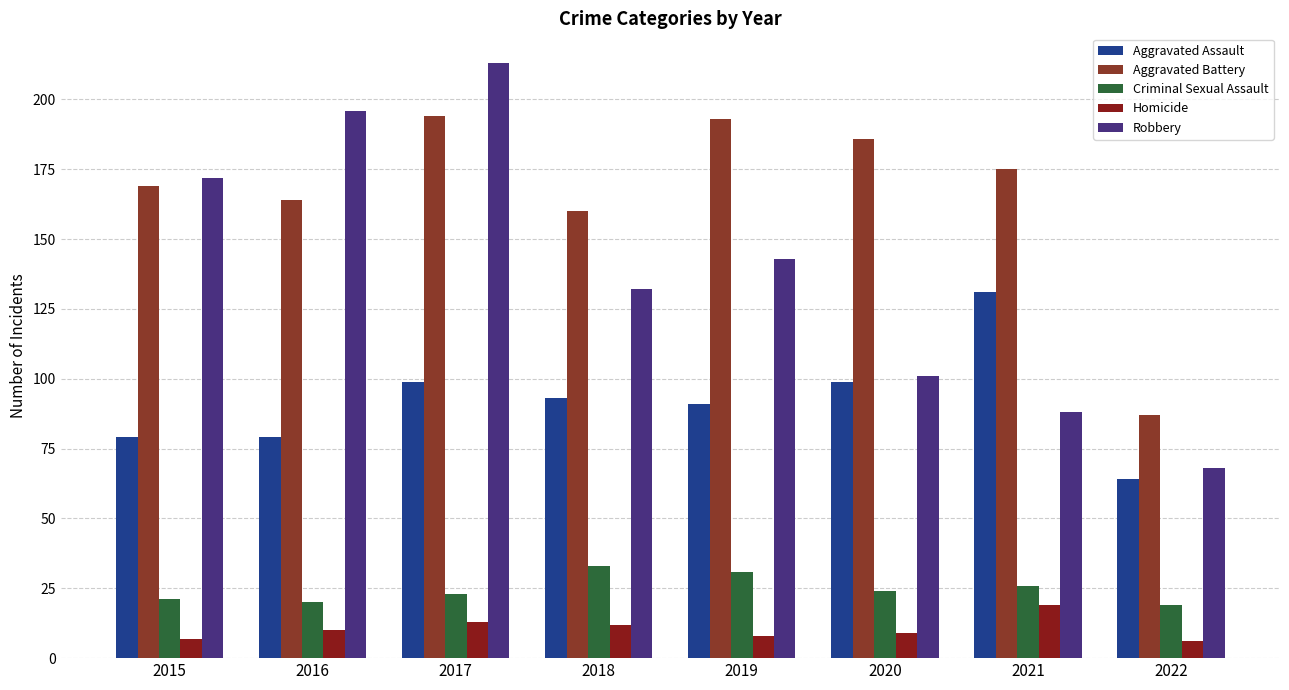

How many bars are there in each group?

5